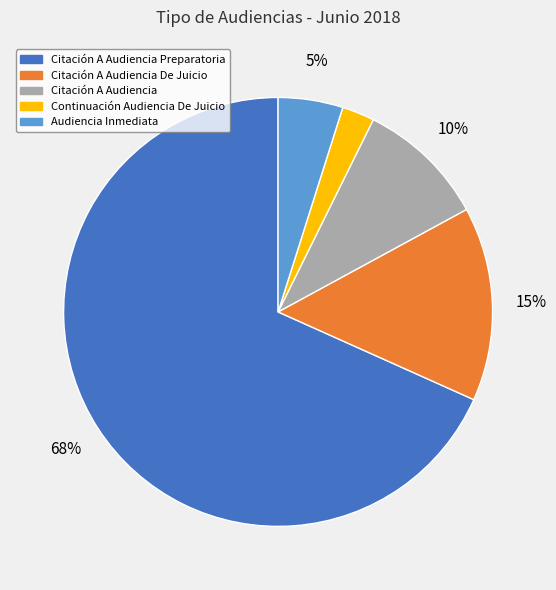

How many slices are in this pie chart?

5